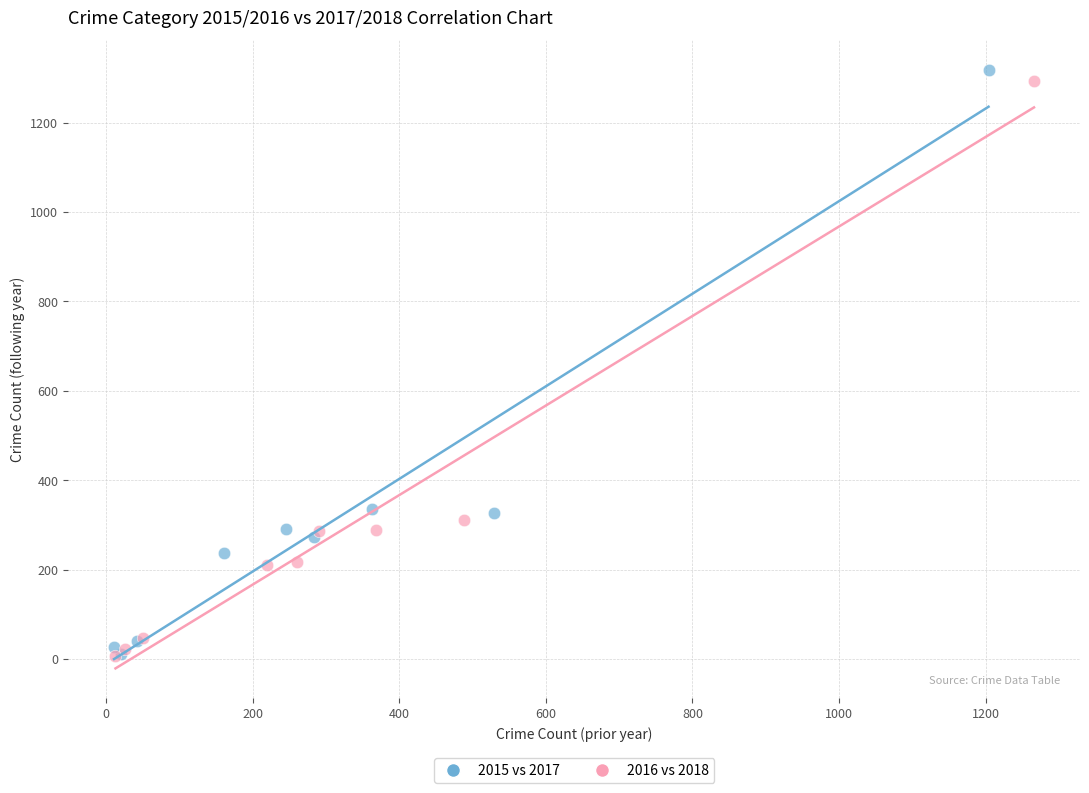

Which series has the largest Y range (max minus min)?

2015 vs 2017